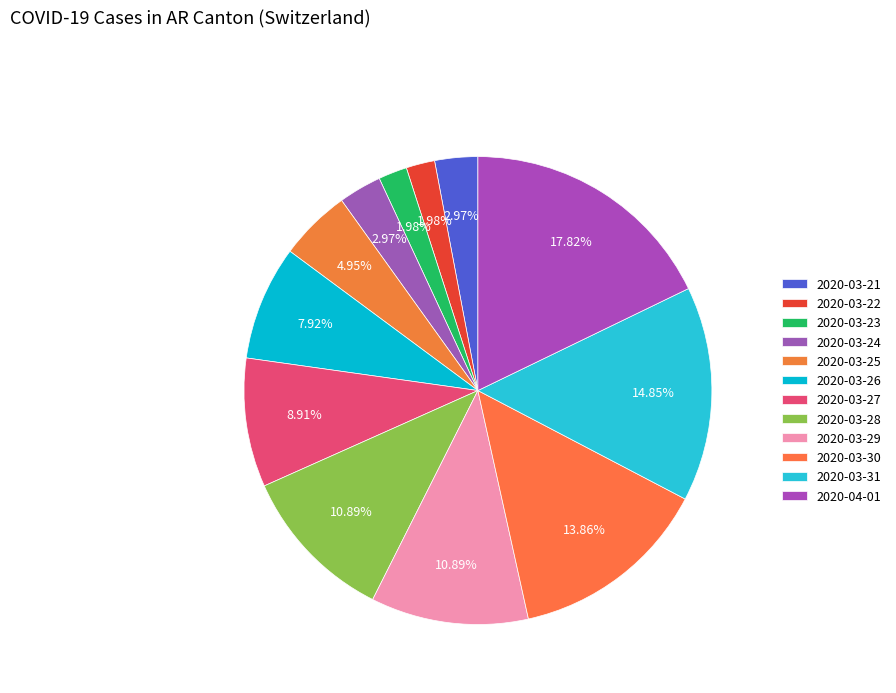

Count the number of slices in the pie.

12